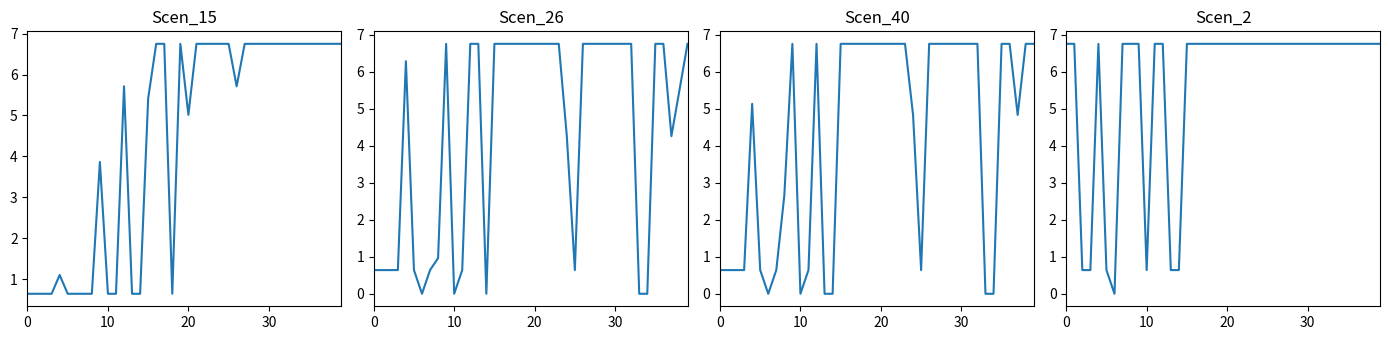

Between 30 and 27, which series saw the biggest shift?

Scen_15